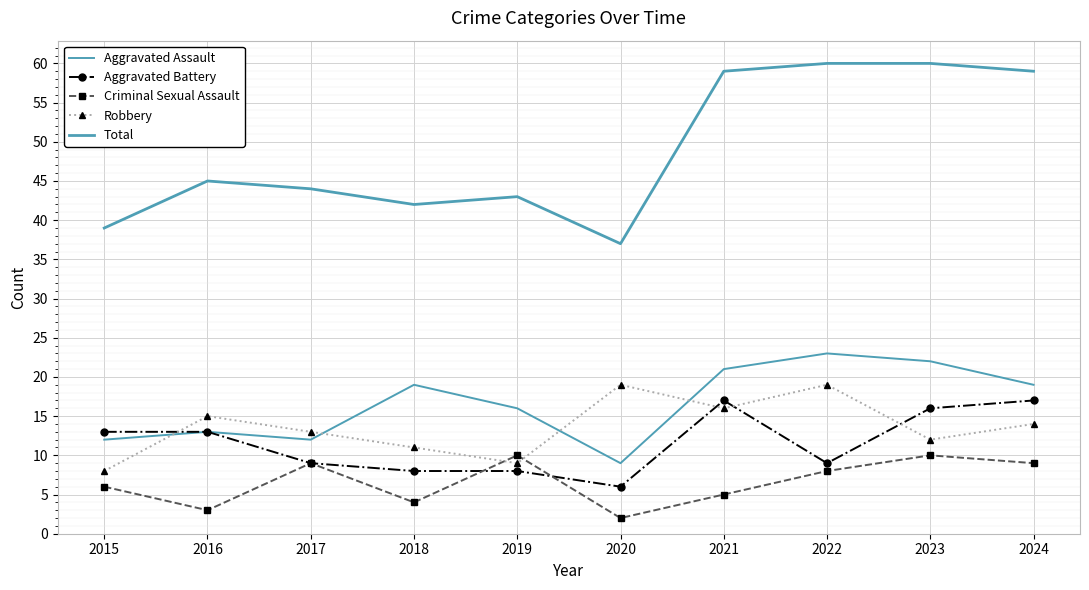

What is the total value across all series at 2024?

118